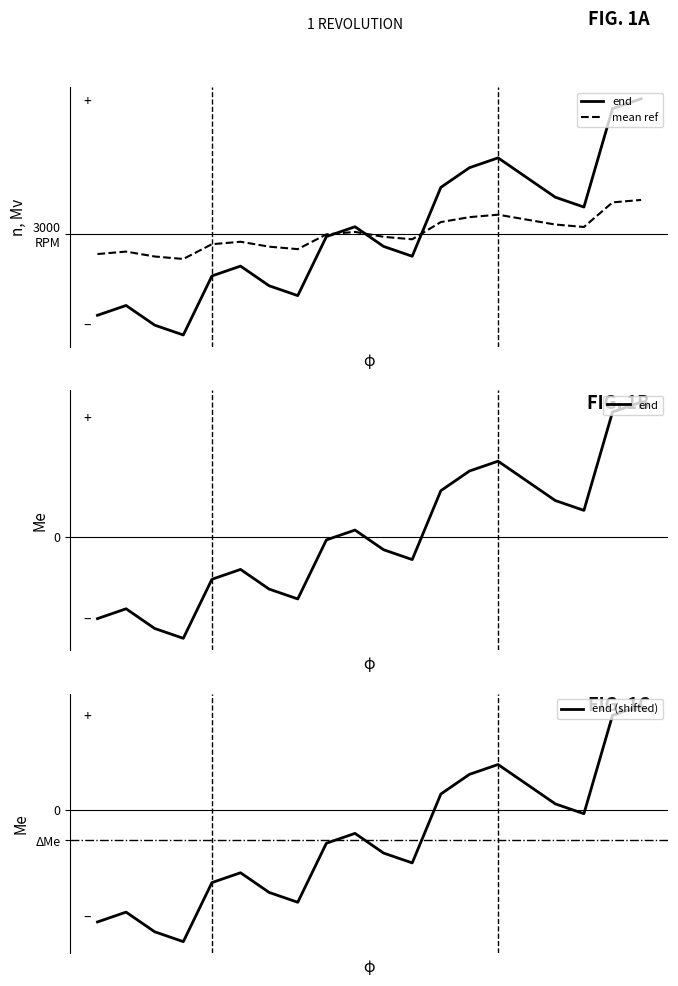

After their last crossing, which series has the higher values: mean ref or end (shifted)?

end (shifted)